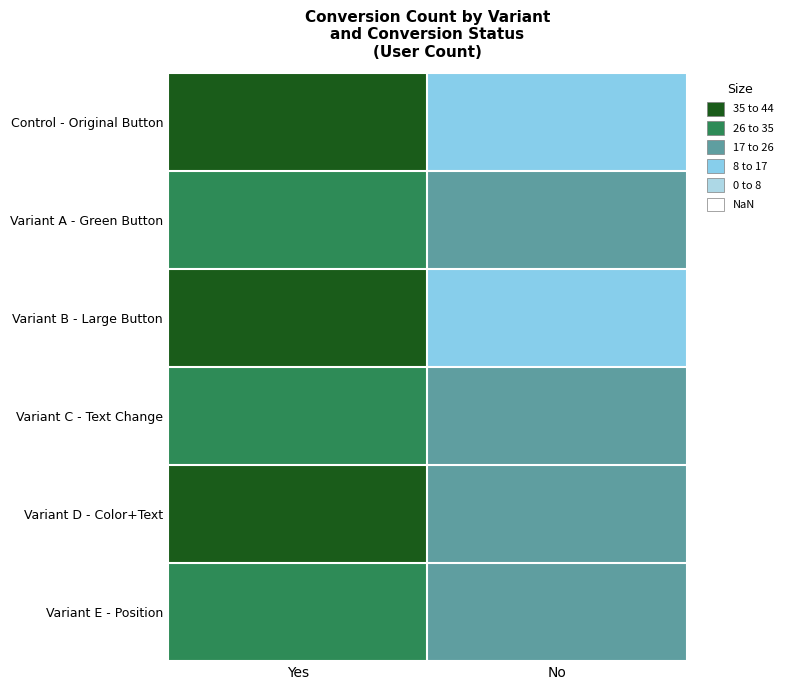

Reading right to left, extract all data points from this chart.

Control - Original Button: No=11.1	Yes=43.0
Variant A - Green Button: No=21.6	Yes=32.5
Variant B - Large Button: No=14.9	Yes=39.2
Variant C - Text Change: No=24.3	Yes=29.7
Variant D - Color+Text: No=18.9	Yes=35.2
Variant E - Position: No=25.7	Yes=28.4